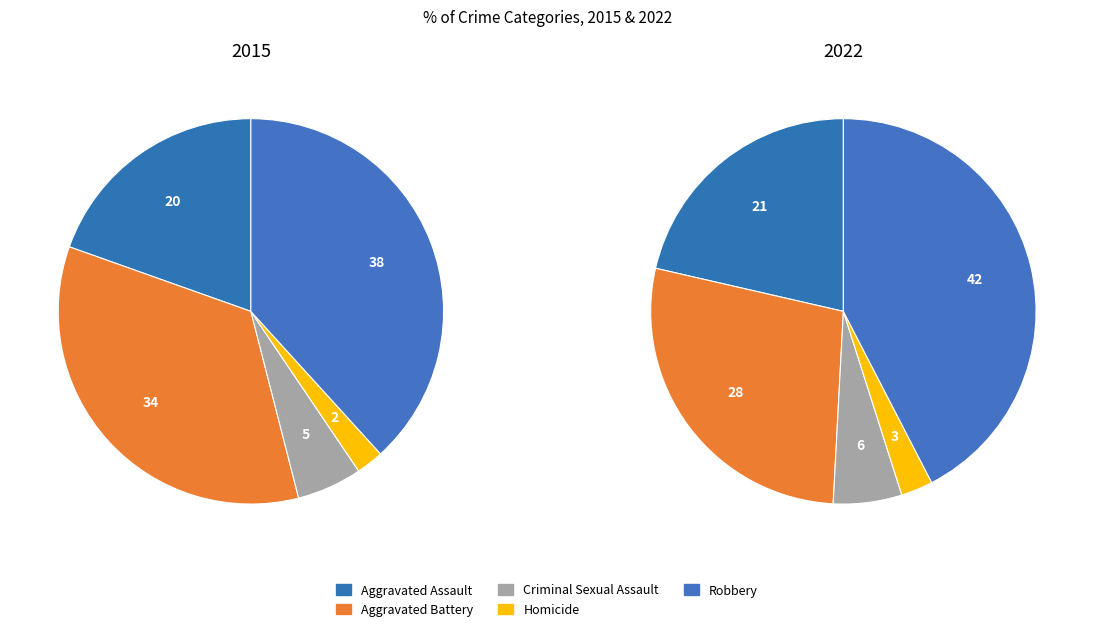

Between Robbery and Homicide, which is larger?

Robbery